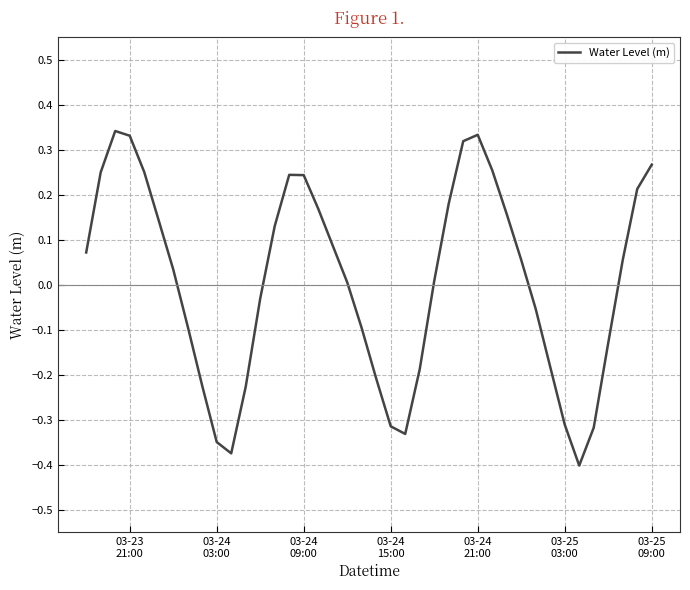

How many interior local peaks (higher than both neighbors) does the data have?

3